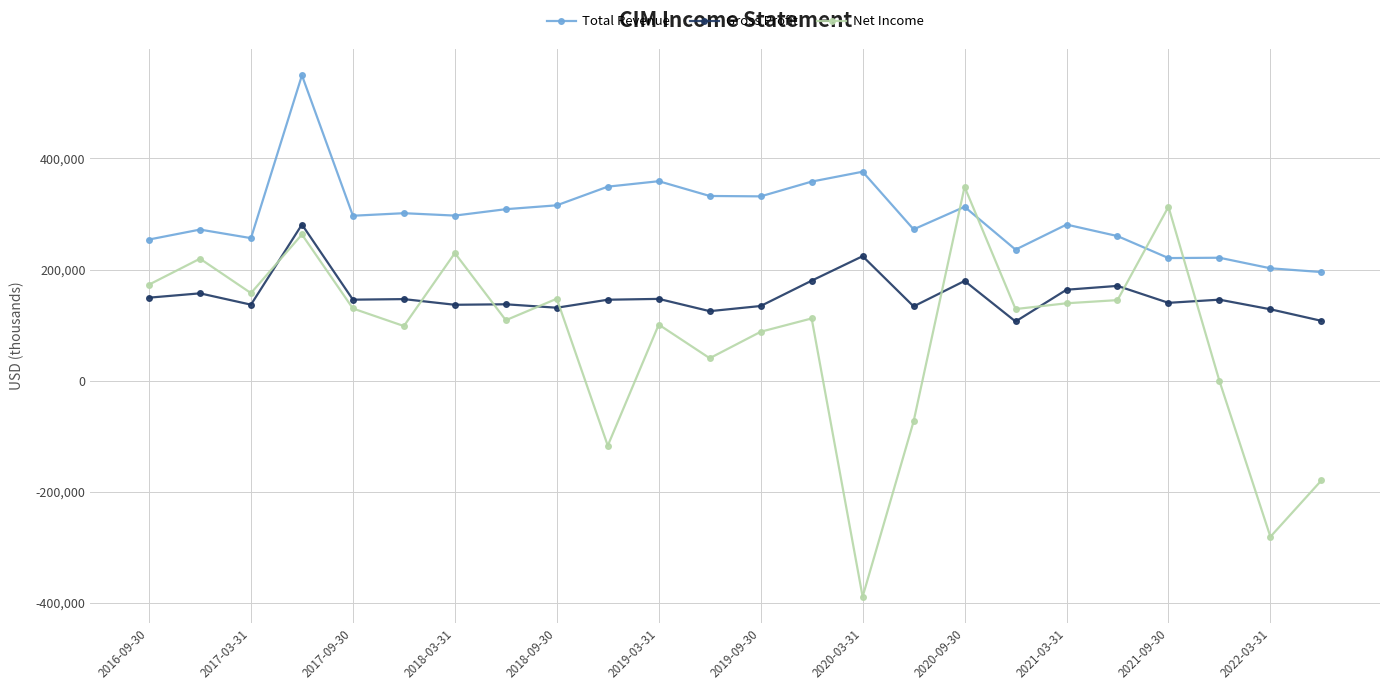

What is the value of the Net Income point at the 23rd from the left?

-281200